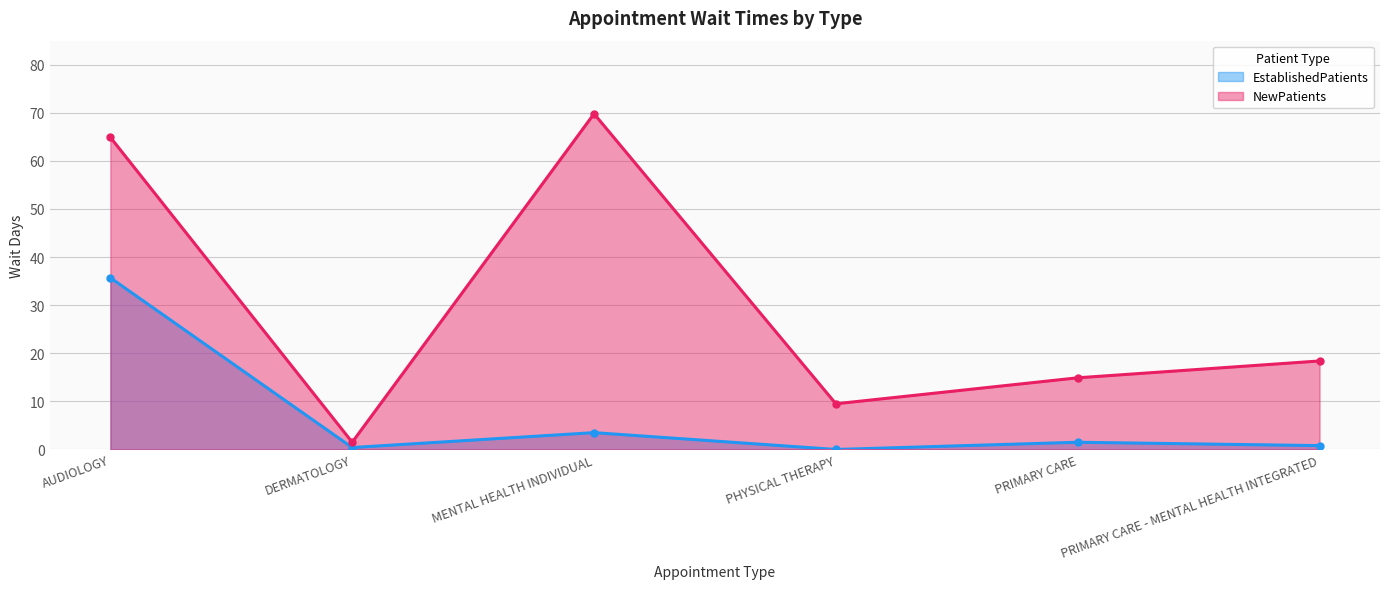

Is the value of EstablishedPatients at PRIMARY CARE - MENTAL HEALTH INTEGRATED greater than the value of NewPatients at PRIMARY CARE?

No